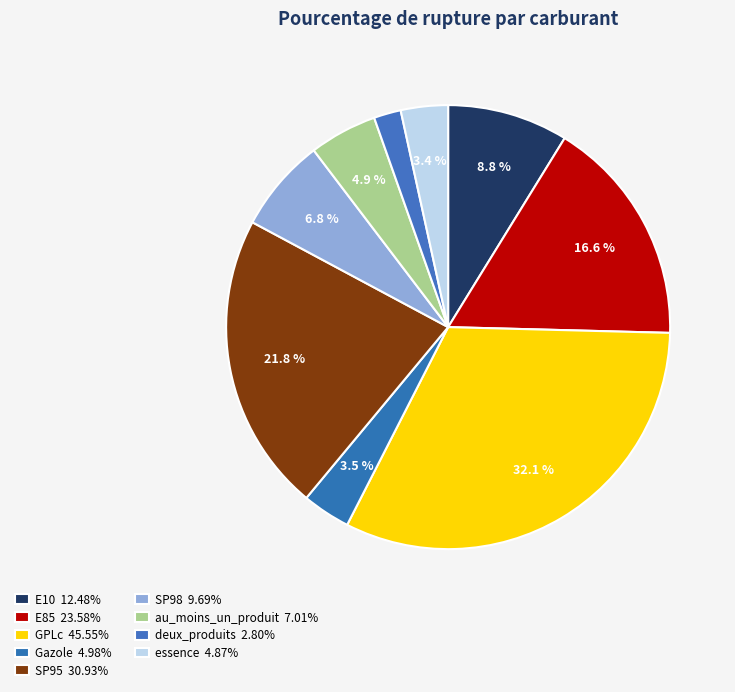

How many segments does this pie chart have?

9